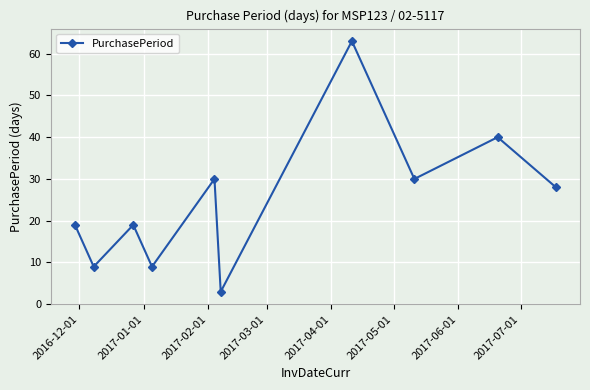

What is the difference between the second highest and minimum values?

37